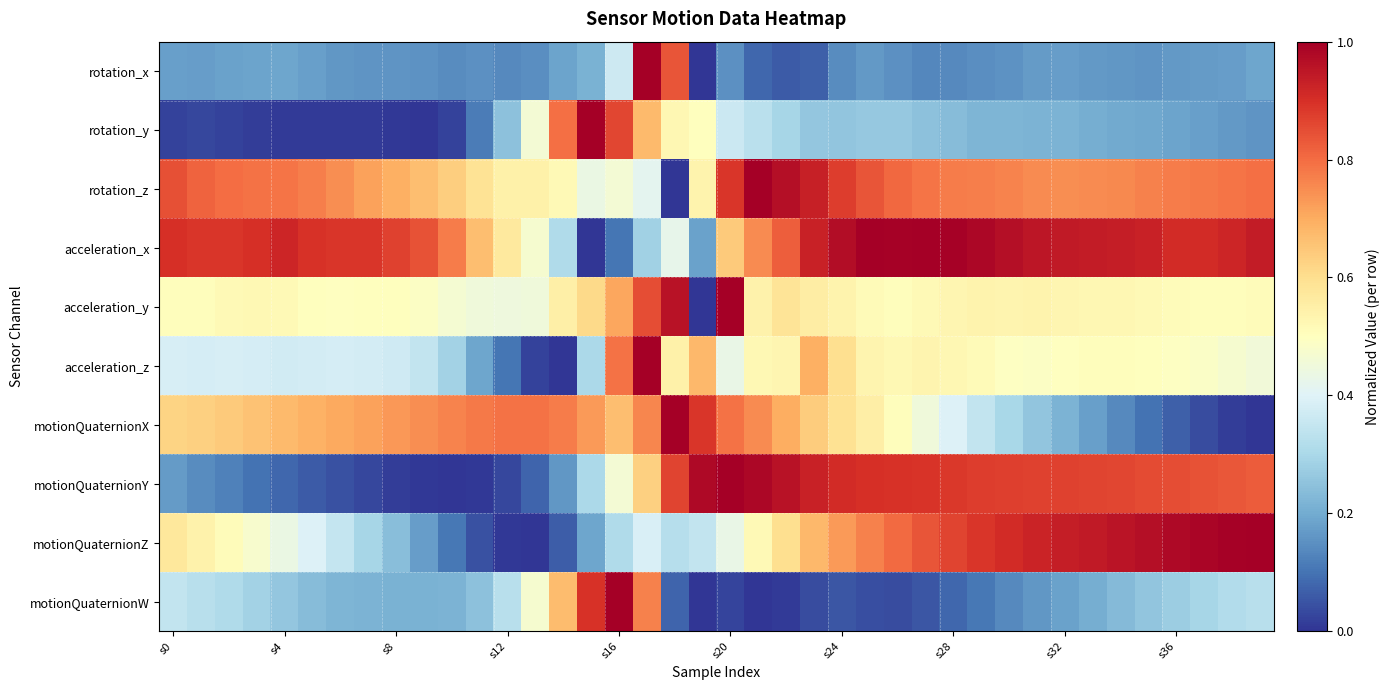

Which series has the largest total across all categories?

acceleration_x